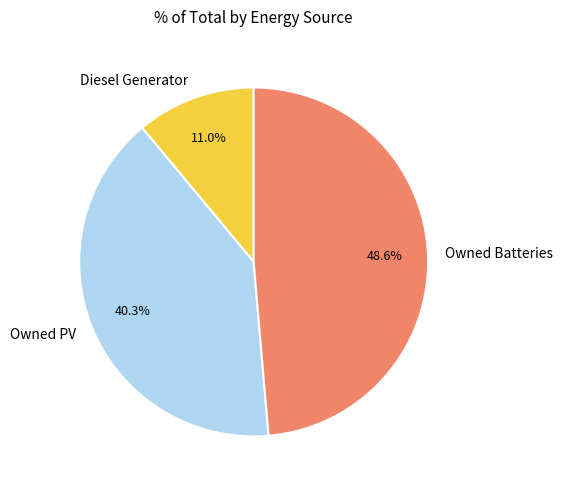

What percentage do Diesel Generator and Owned Batteries together represent?

59.7%